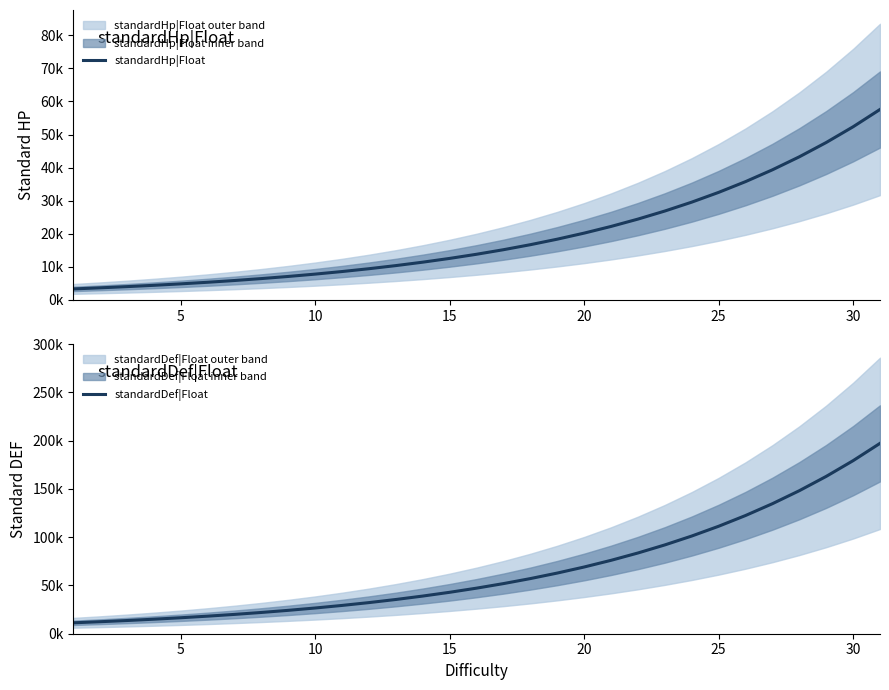

What is the sum of all standardDef|Float values?

2055960.7